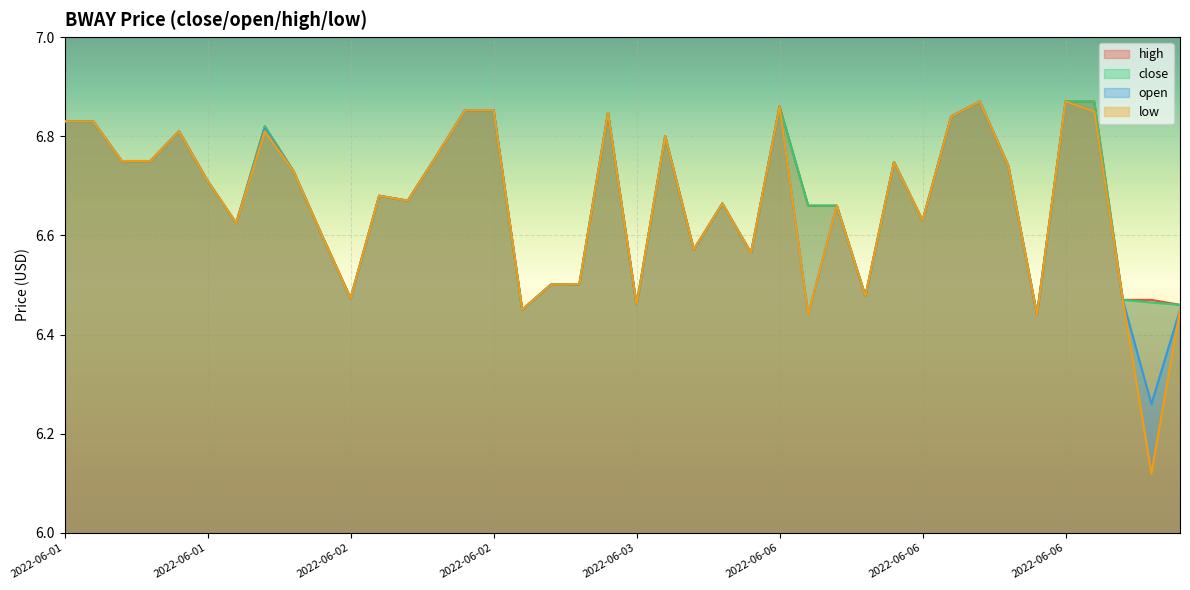

How many data points does each series have?

40